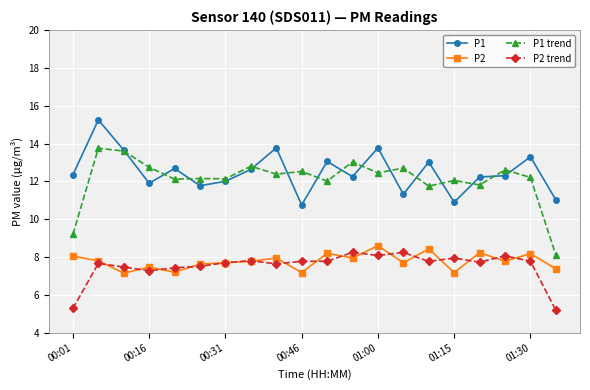

Which series has the largest range (max minus min)?

P1 trend